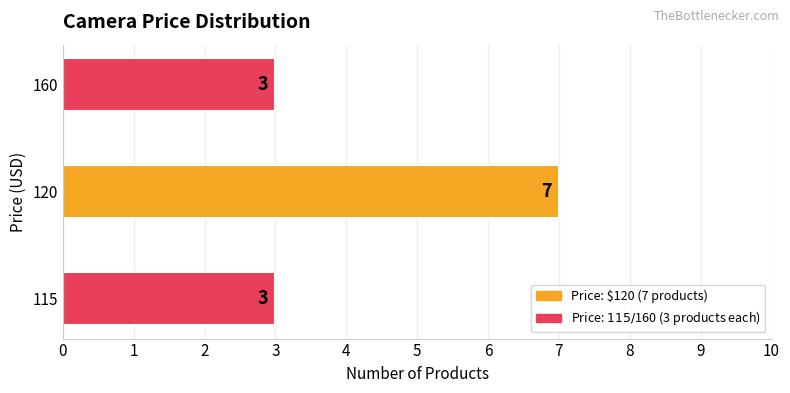

What is the change in value from 115 to 120?

+4